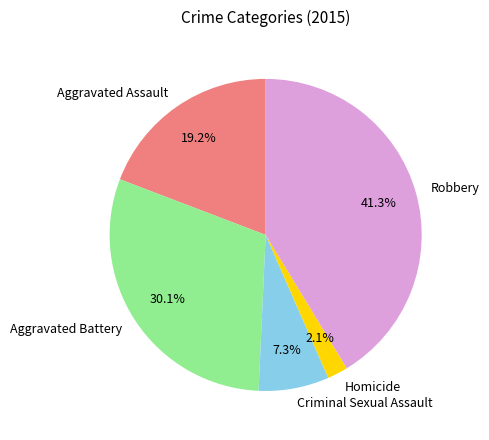

Which category has the biggest portion of the pie?

Robbery